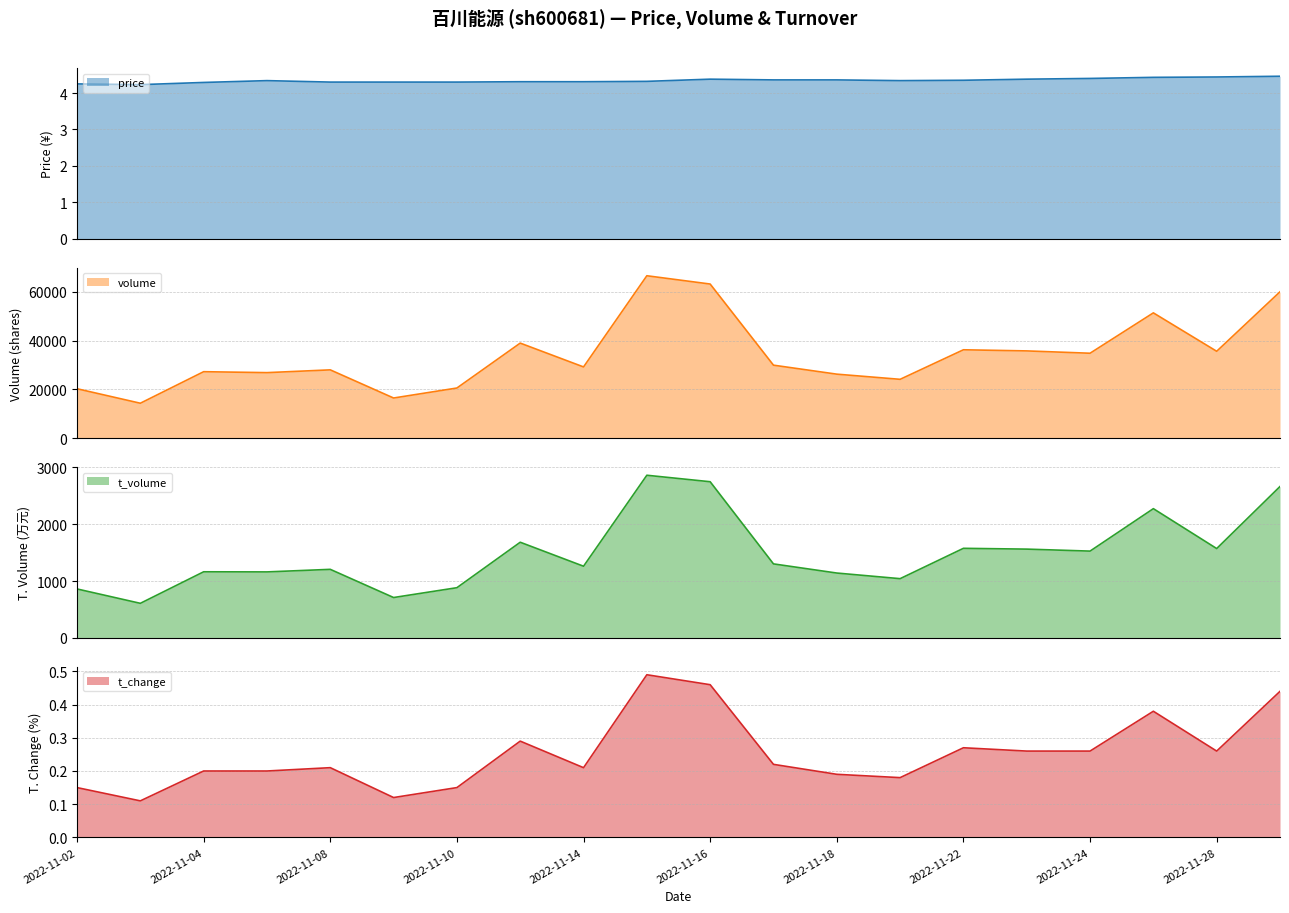

True or false: t_volume and t_change intersect in this chart.

False